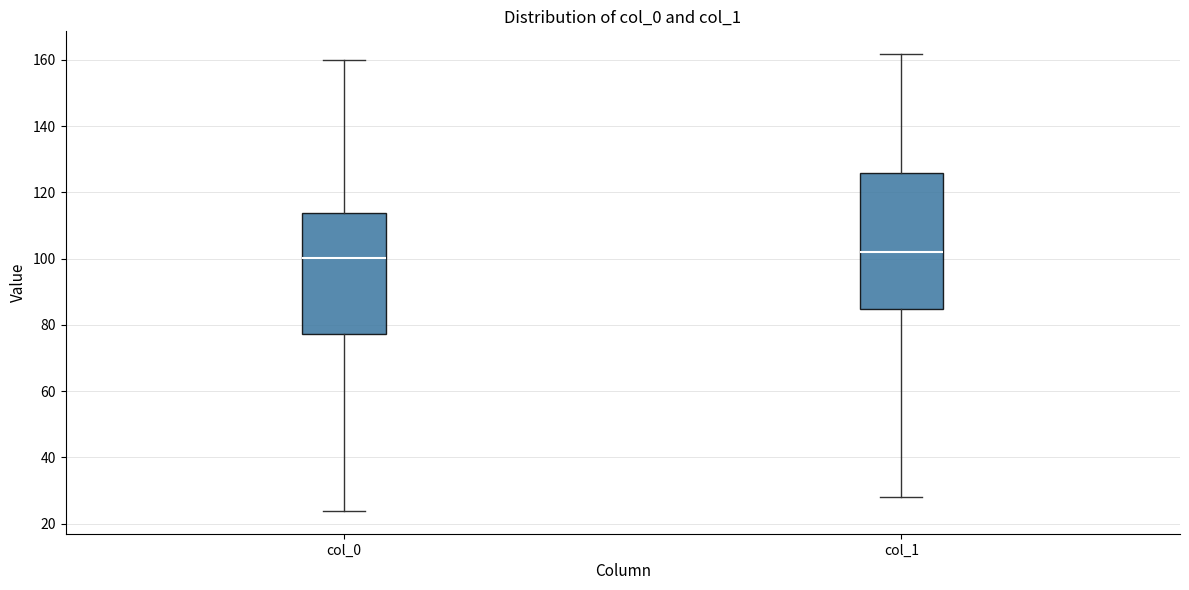

Reading left to right, read every box against the y-axis: the position of its median line, the range the box covers, and the ends of its whiskers. The values are not printed on the chart, so give them approximately, as read against the axis.

col_0: median 100, box 78 to 114, whiskers 24 to 160
col_1: median 102, box 84 to 126, whiskers 28 to 162